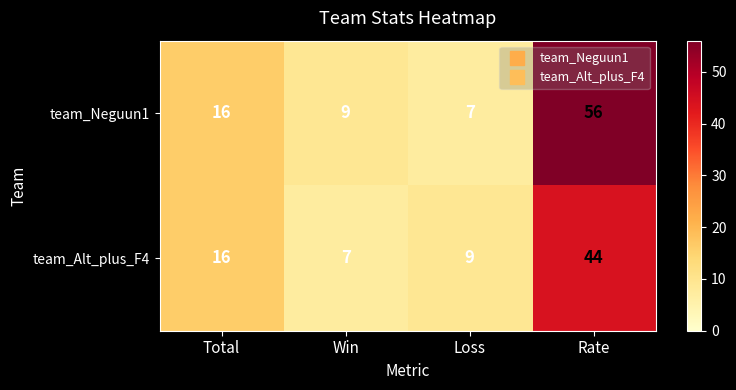

What is the smallest value displayed?

7